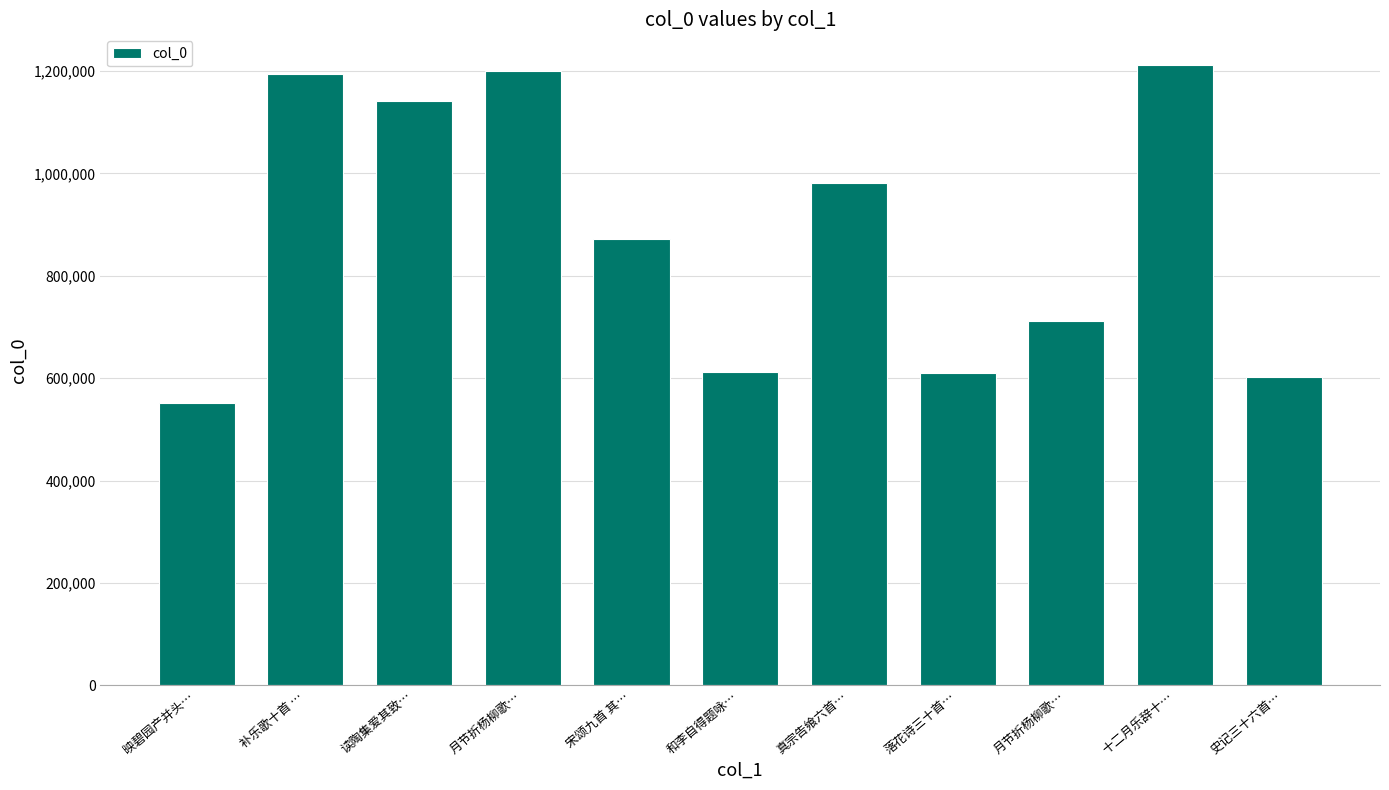

Count the number of categories in the chart.

11